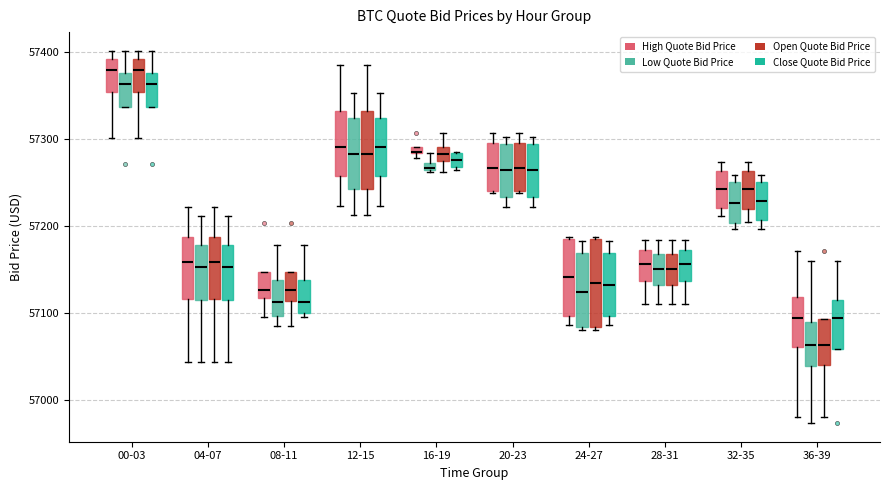

Comparing the boxes themselves (not the whiskers), which one is the tallest?

24-27 (Open Quote Bid Price)